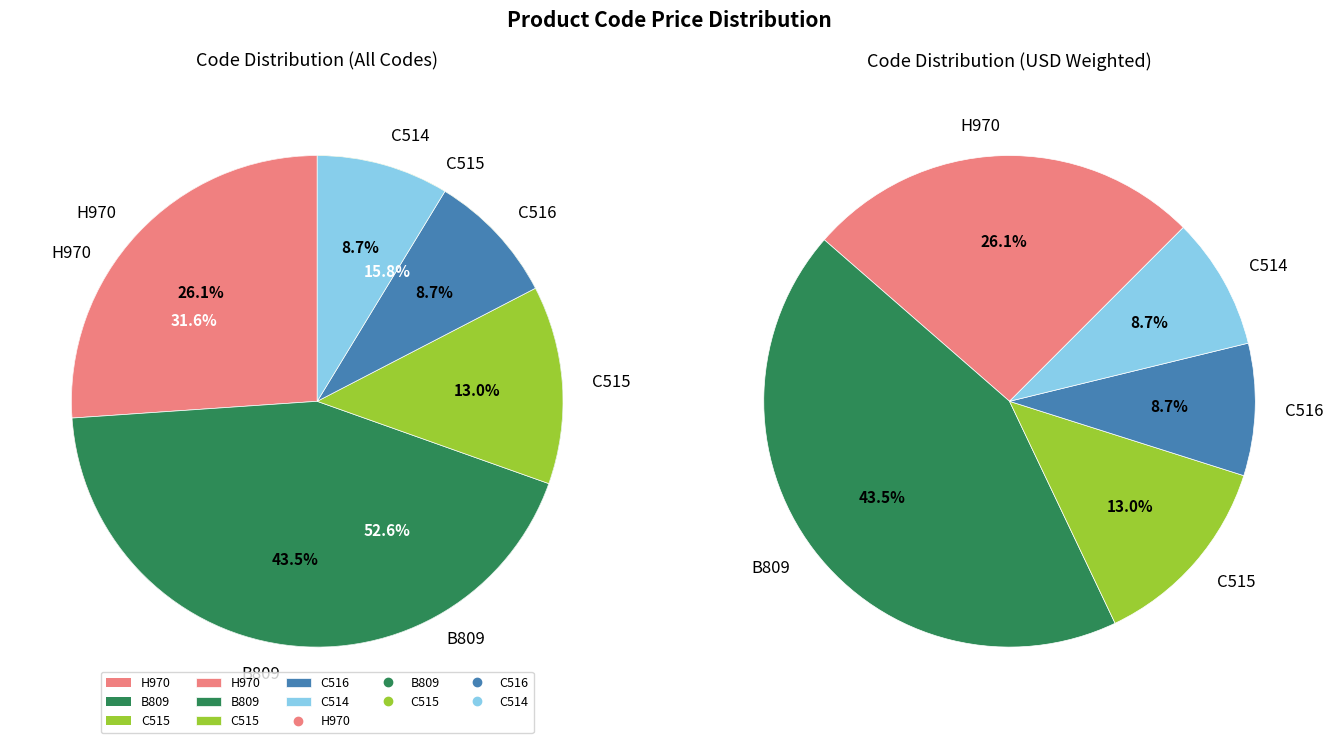

Is C514 the majority of the pie?

No